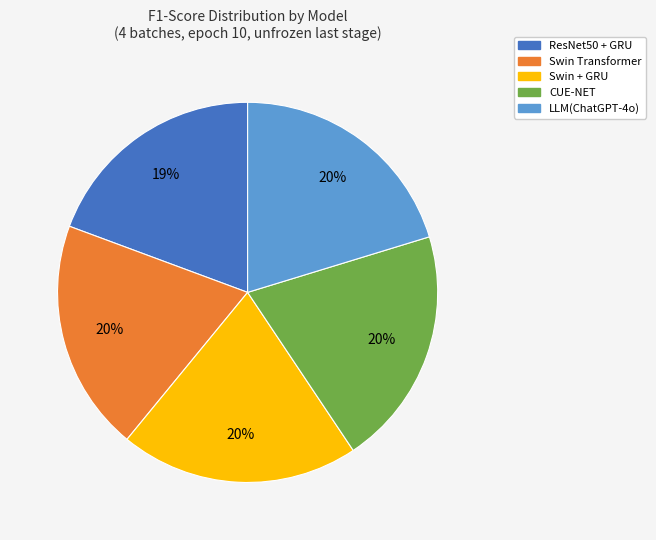

True or false: LLM(ChatGPT-4o) accounts for 33% of the total.

False